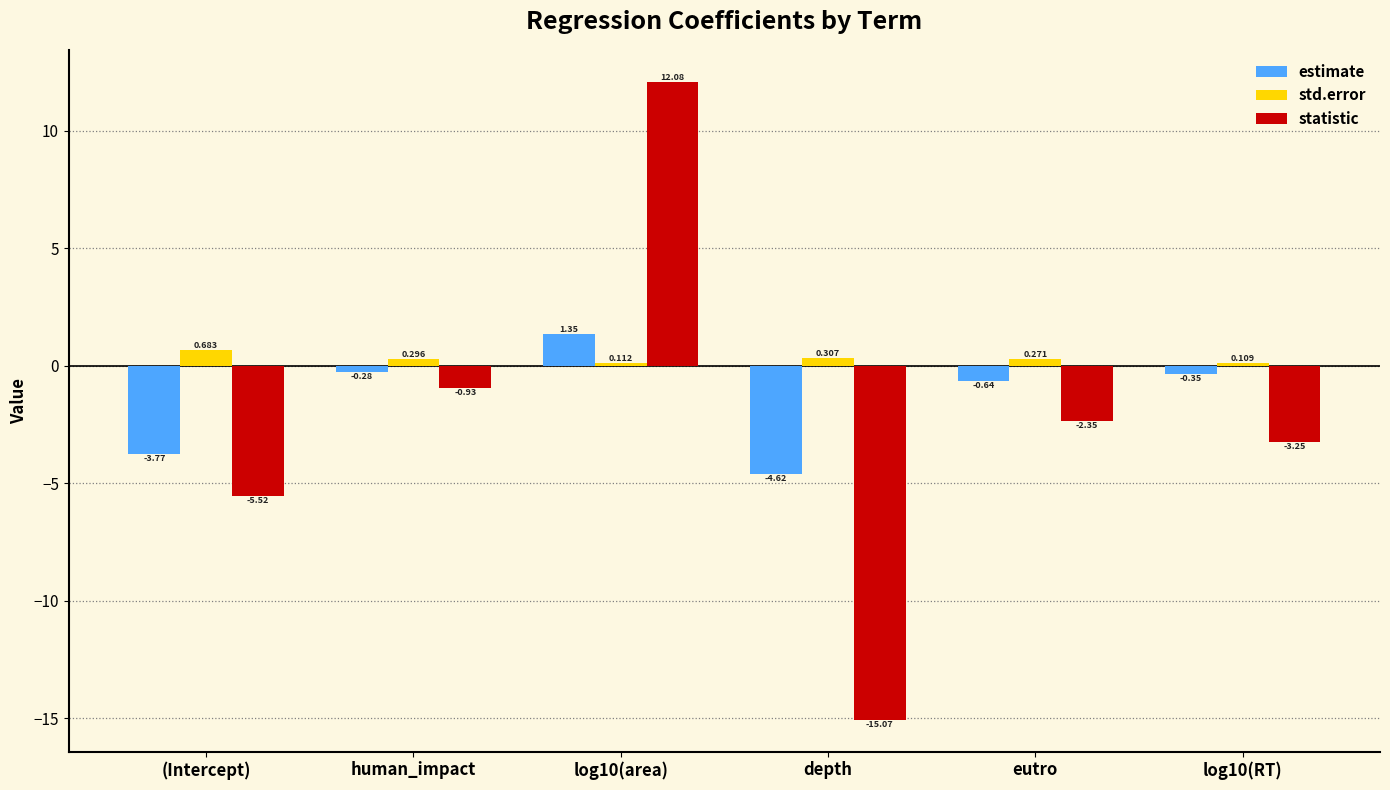

Which series has the largest total across all categories?

std.error